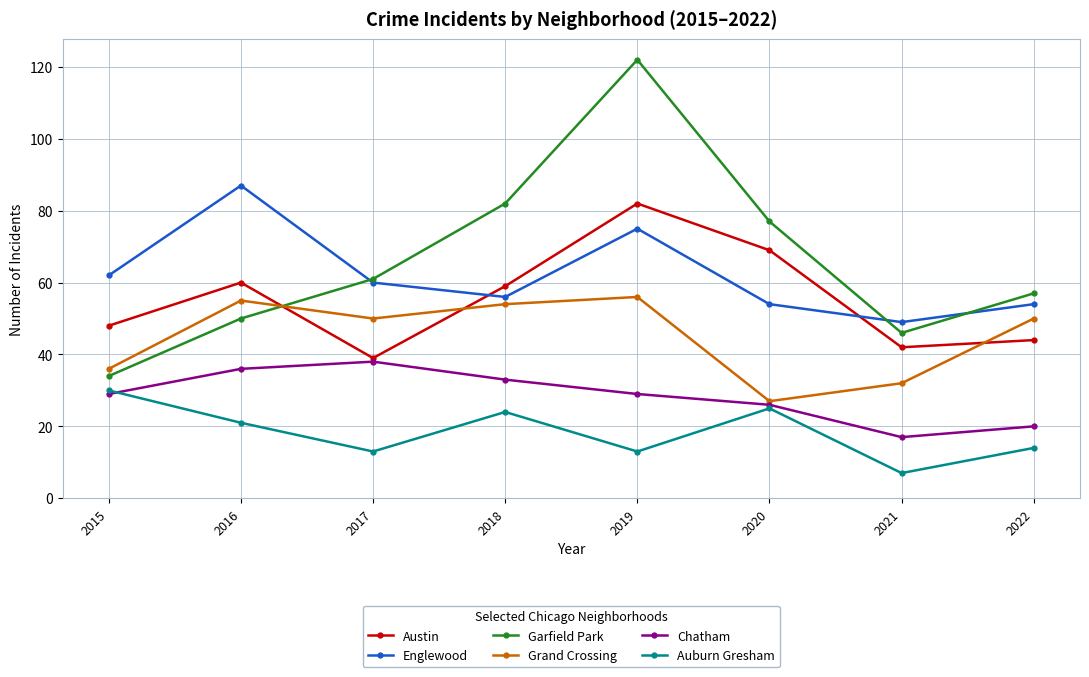

True or false: Grand Crossing has more than 0 points higher than both neighbors.

True